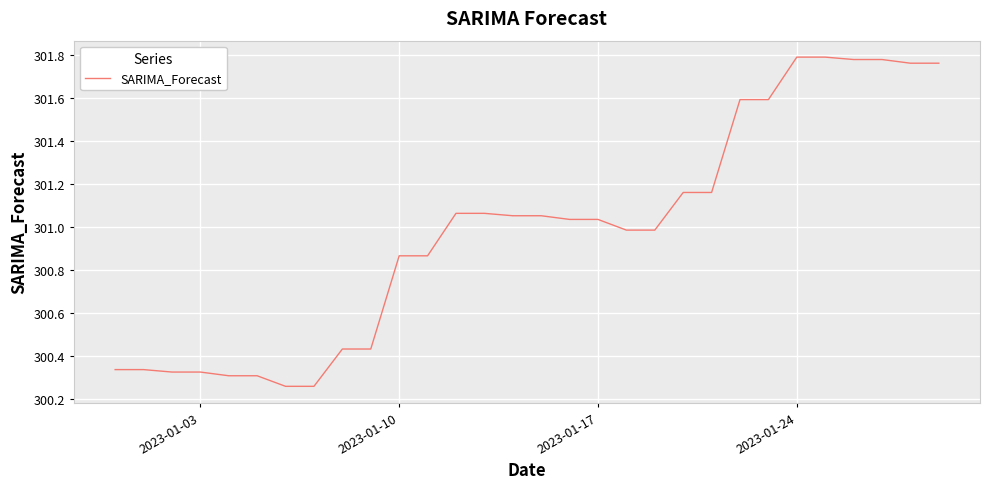

What is the difference between the maximum and minimum values?

1.5